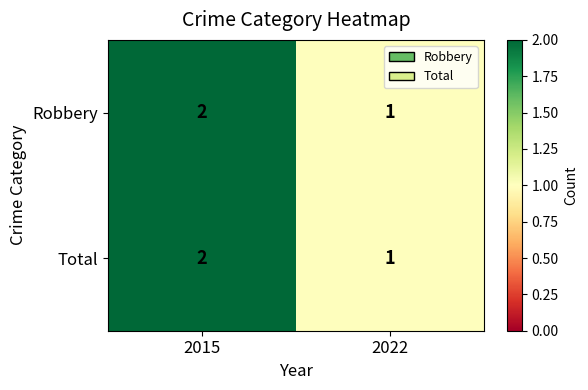

What is the sum of the Total values at 2015 and 2022?

3